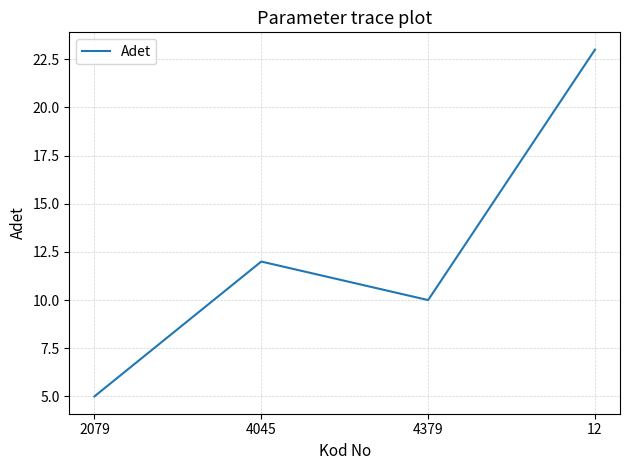

Where is the data nearest to the value 14?

4045